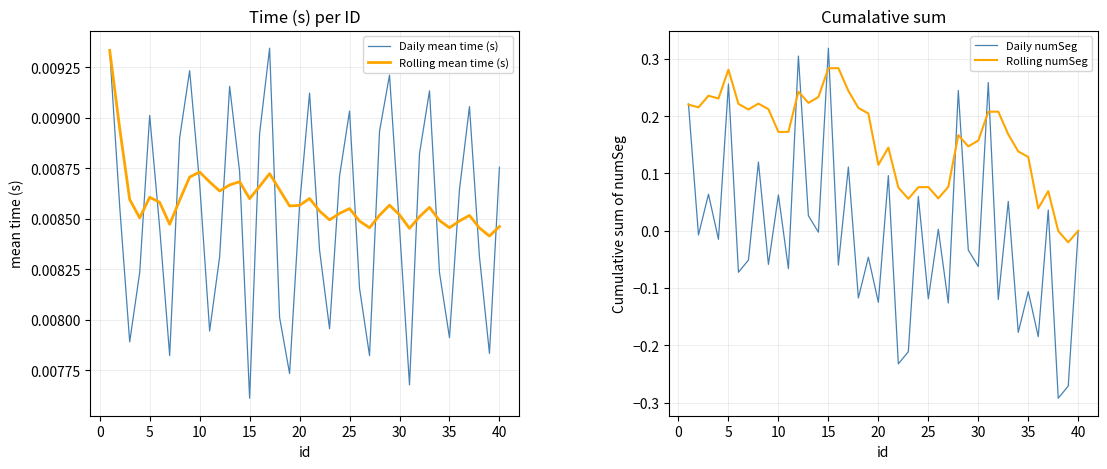

At which label is Daily mean time (s) closest to 0?

15